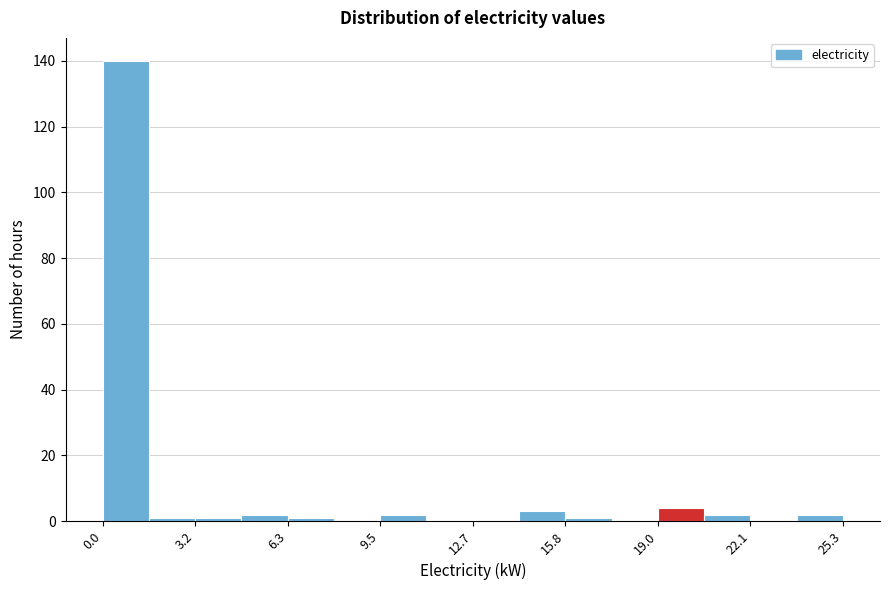

Around what value on the x-axis is the tallest bar? Give the approximate position of its centre, as read against the axis.

1.0